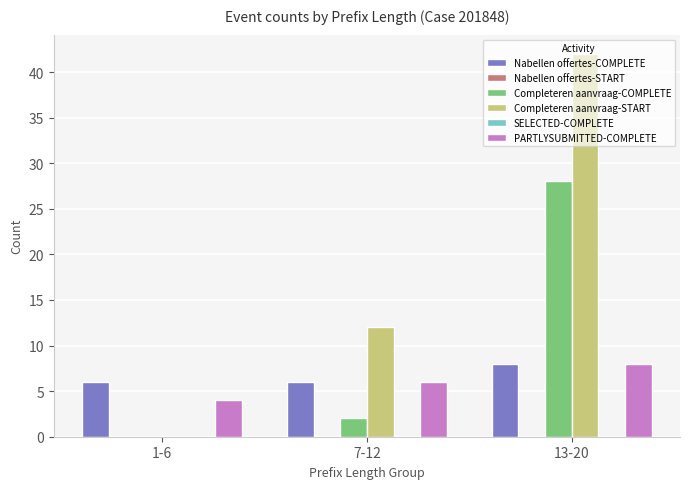

True or false: Completeren aanvraag-START has a value of 42 at 13-20.

True